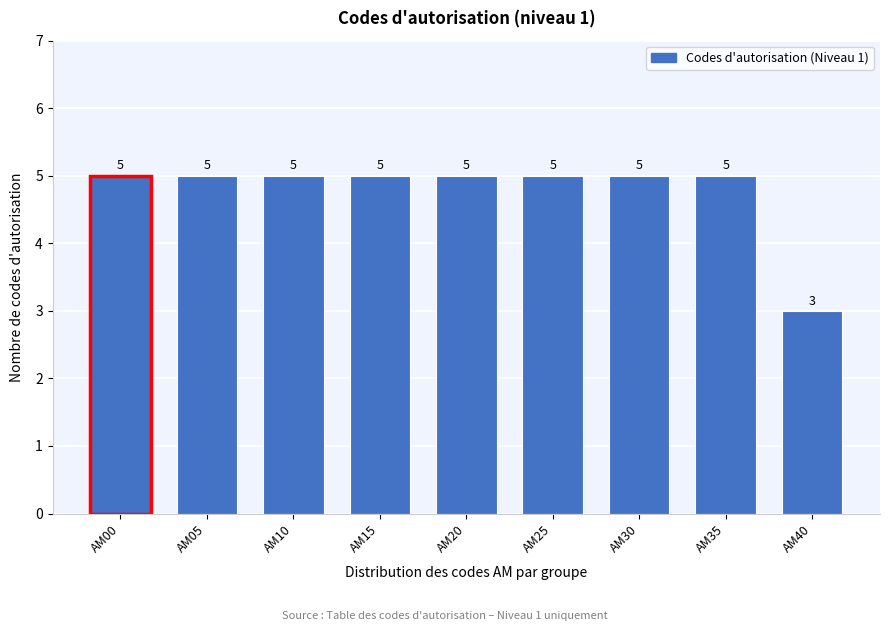

Reading right to left, transcribe all the data shown in this chart.

AM40=3	AM35=5	AM30=5	AM25=5	AM20=5	AM15=5	AM10=5	AM05=5	AM00=5